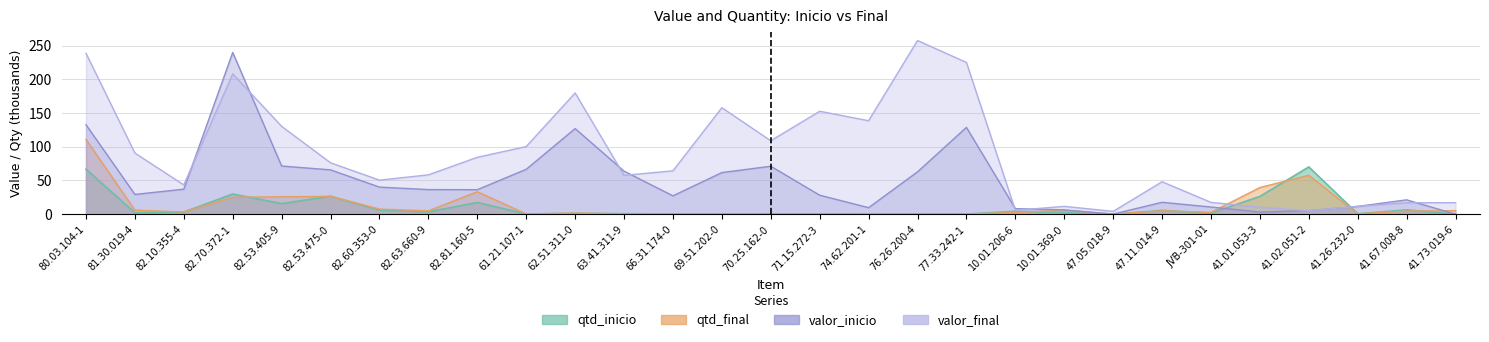

Between which two adjacent categories do valor_inicio and qtd_final first intersect?

10.01.369-0 and 47.05.018-9